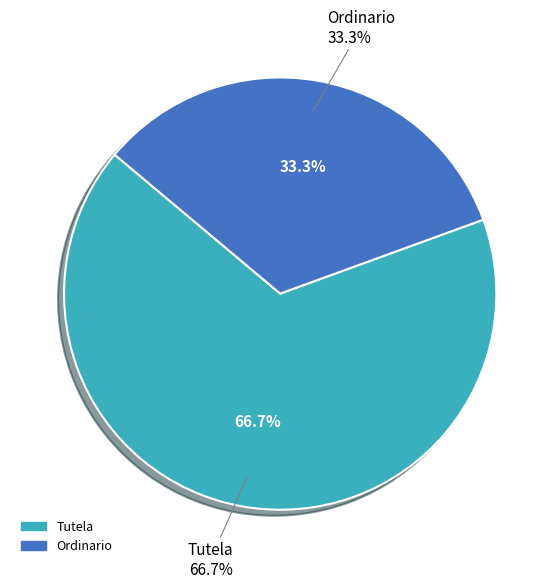

What percentage is NOT represented by Tutela?

33.3%